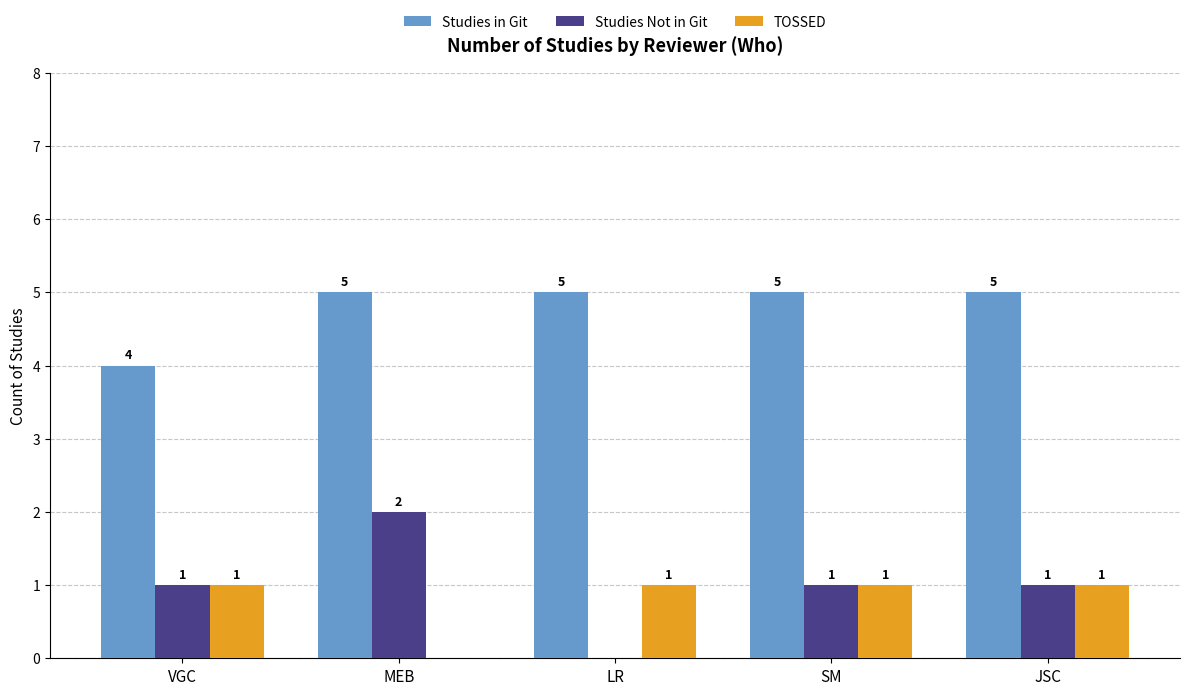

Reading left to right, transcribe all the data shown in this chart.

Studies in Git: VGC=4	MEB=5	LR=5	SM=5	JSC=5
Studies Not in Git: VGC=1	MEB=2	LR=0	SM=1	JSC=1
TOSSED: VGC=1	MEB=0	LR=1	SM=1	JSC=1